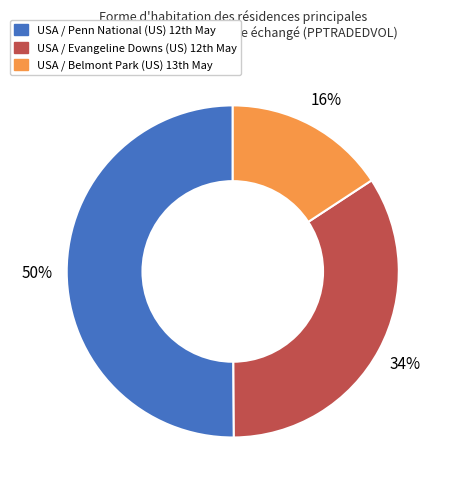

To the nearest percent, what is the average slice percentage?

33%